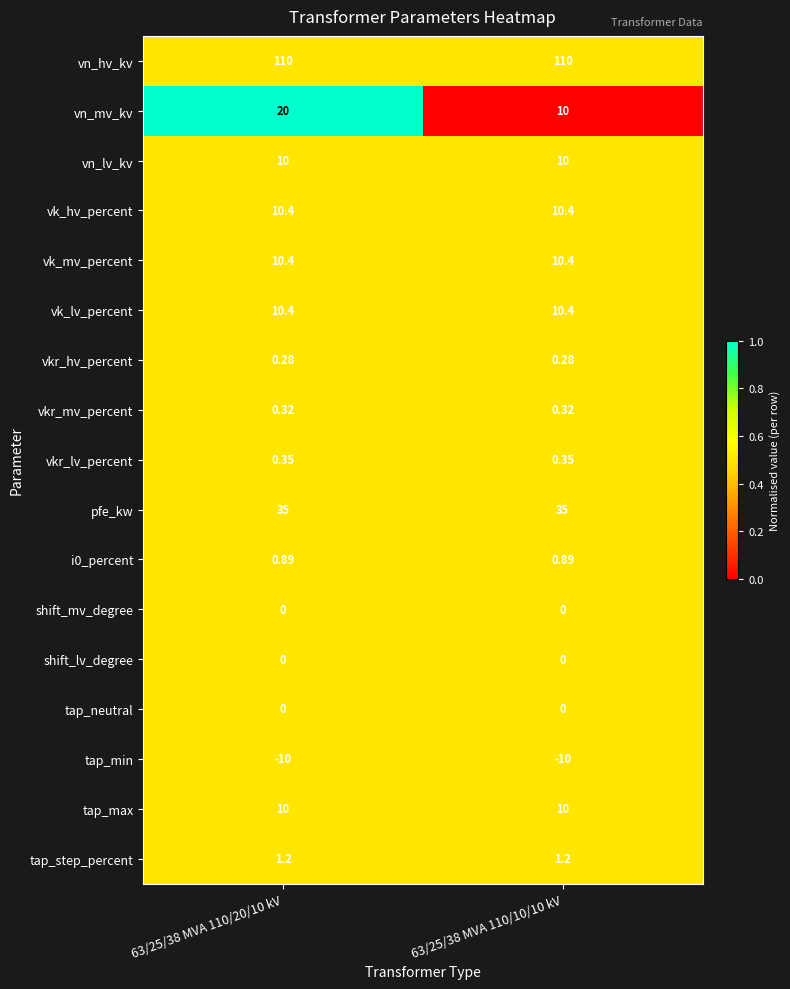

What is the difference between the highest and lowest values at 63/25/38 MVA 110/20/10 kV?

120.0